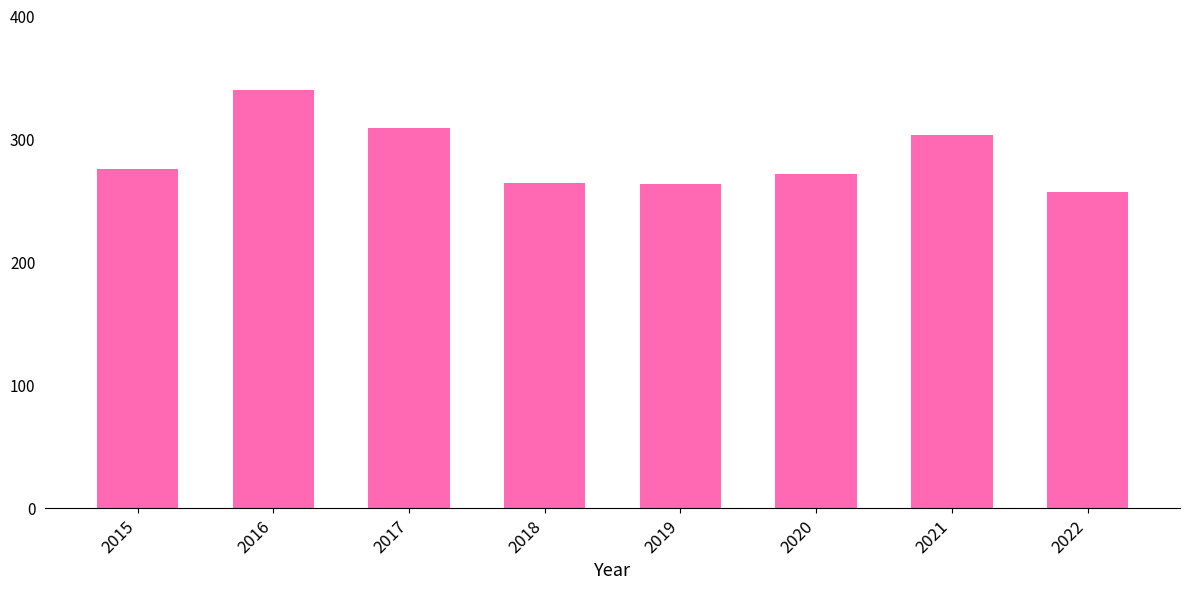

Where is the data nearest to the value 298?

2021